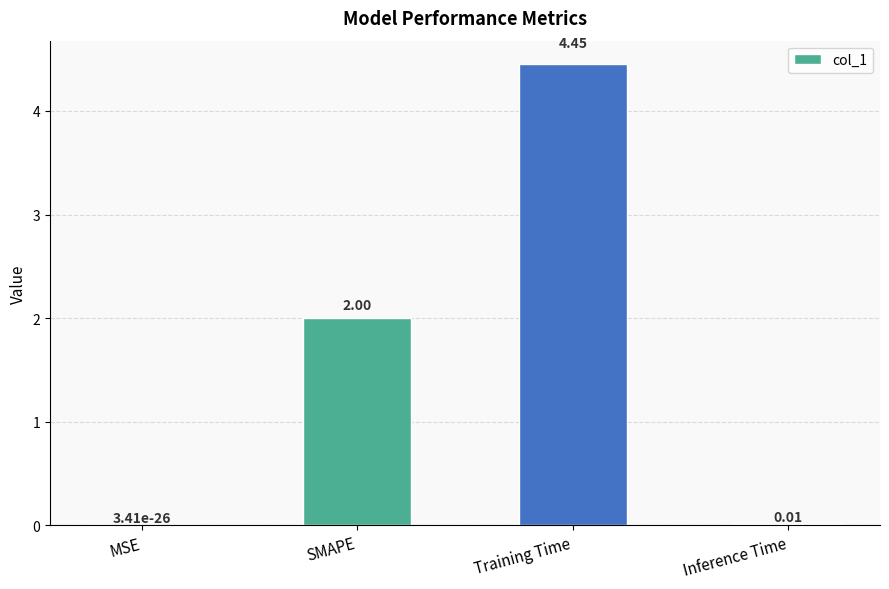

The value at MSE is 0.0. True or false?

True